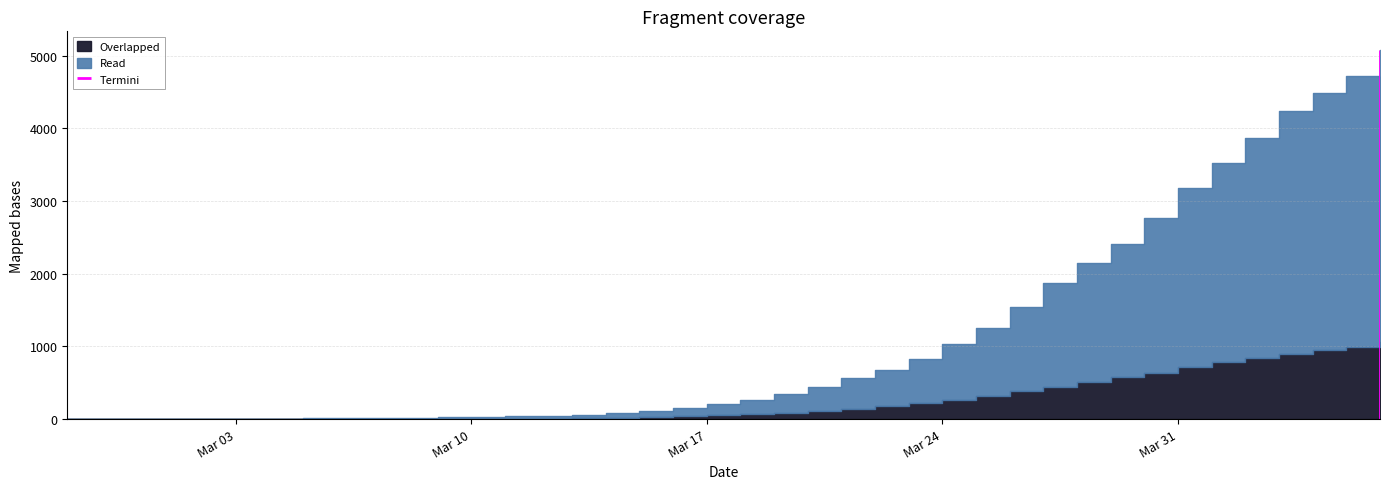

True or false: Read and Overlapped cross at least once.

False